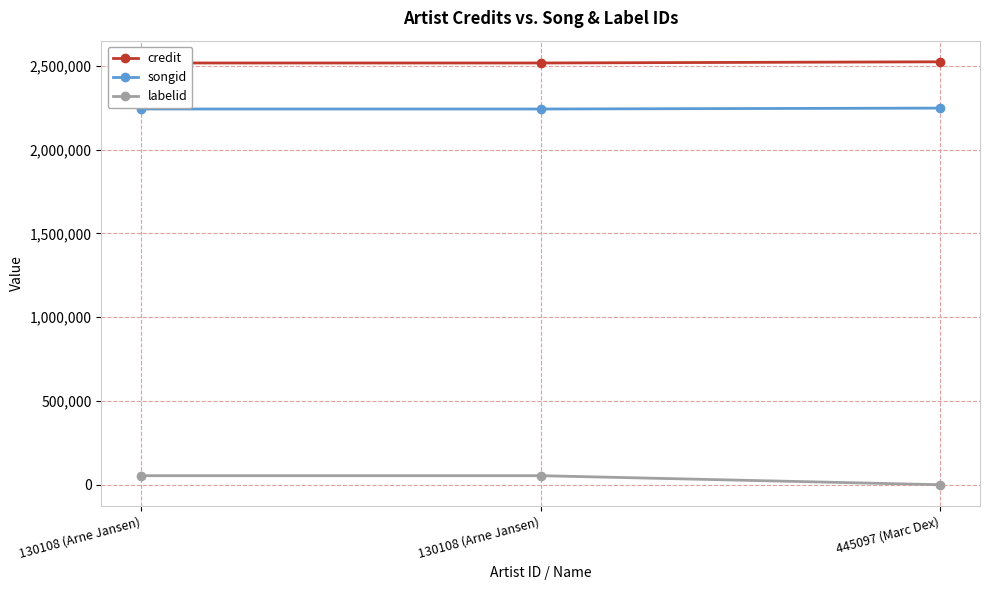

True or false: labelid has a value of -2 at 445097 (Marc Dex).

False